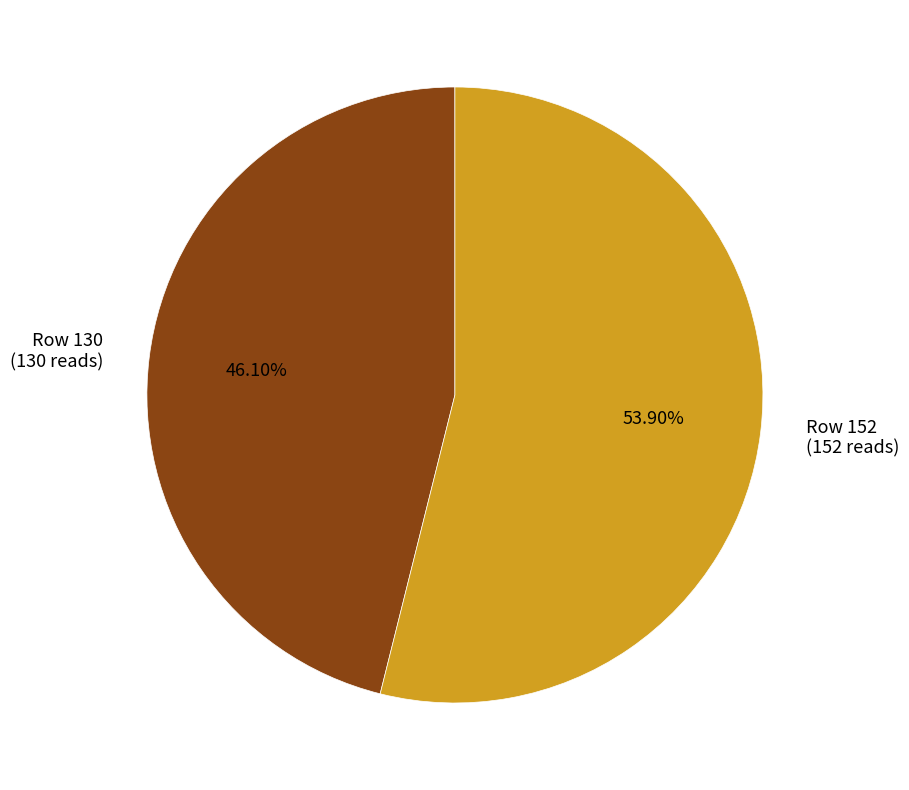

Which has a higher value, Row 130 or Row 152?

Row 152